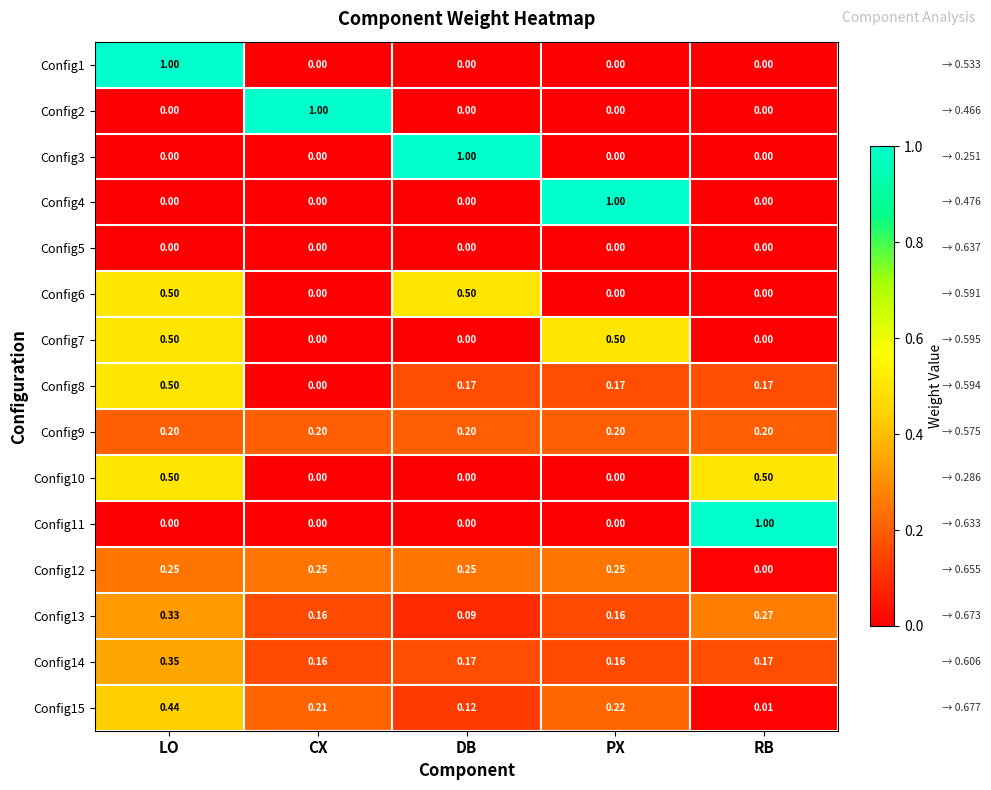

At which label does Config8 reach its minimum?

CX